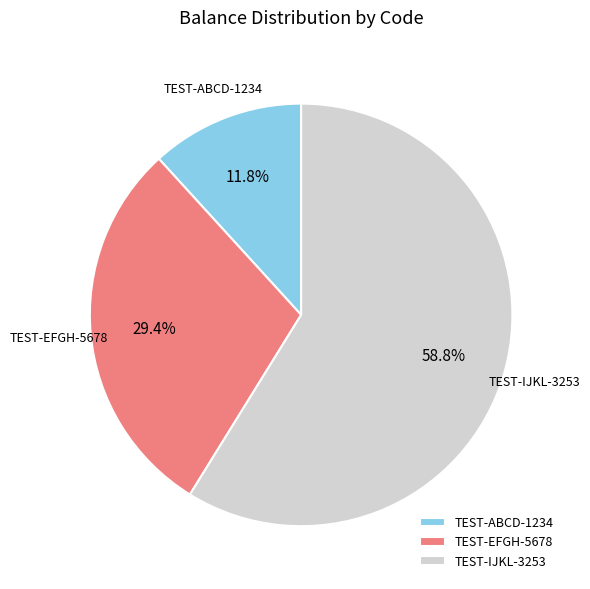

Count the number of slices in the pie.

3